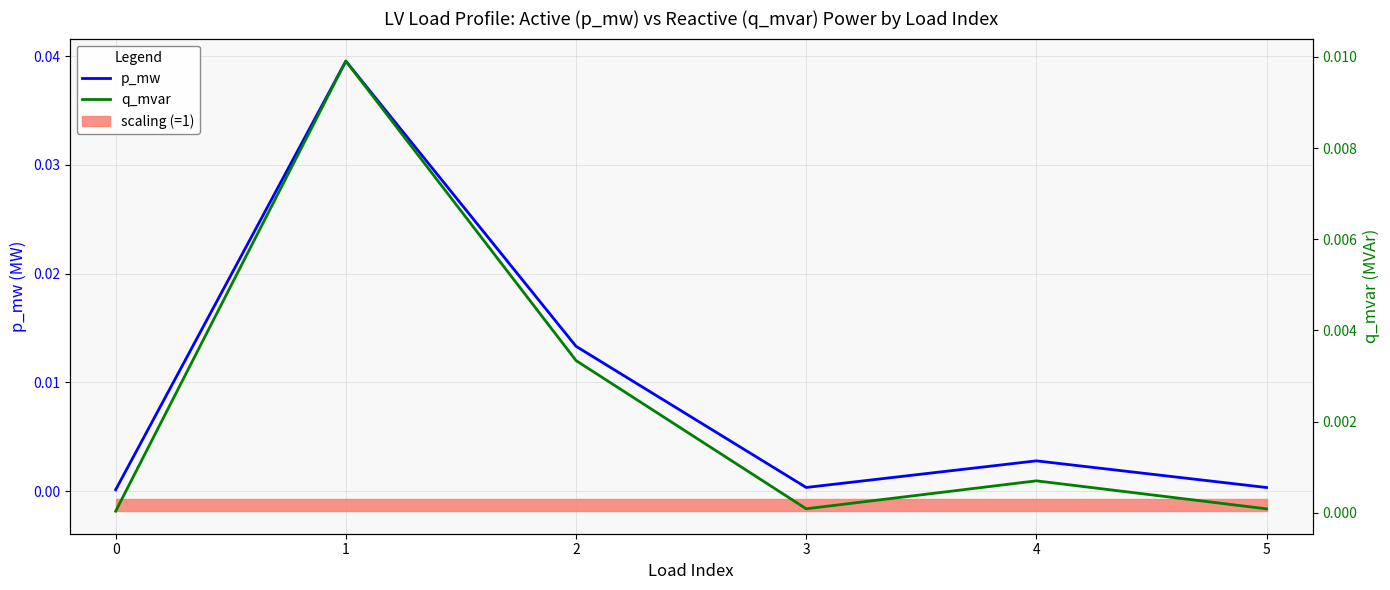

Count the number of categories in the chart.

6